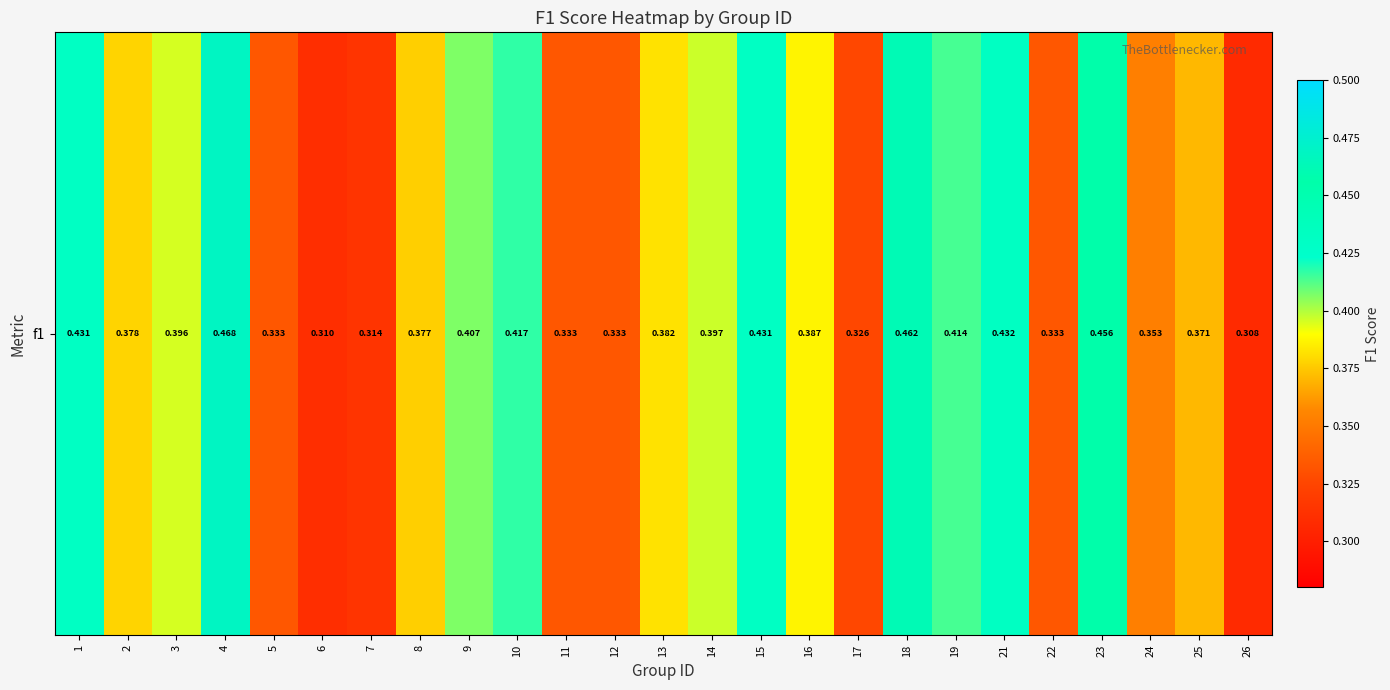

What is the sum of all values?

9.5